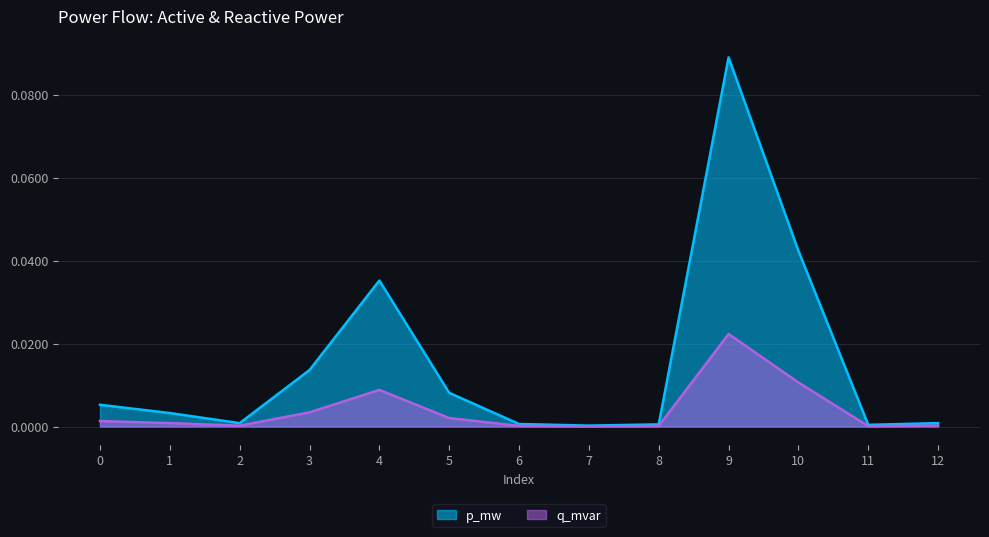

Between 1 and 9, which is larger?

9